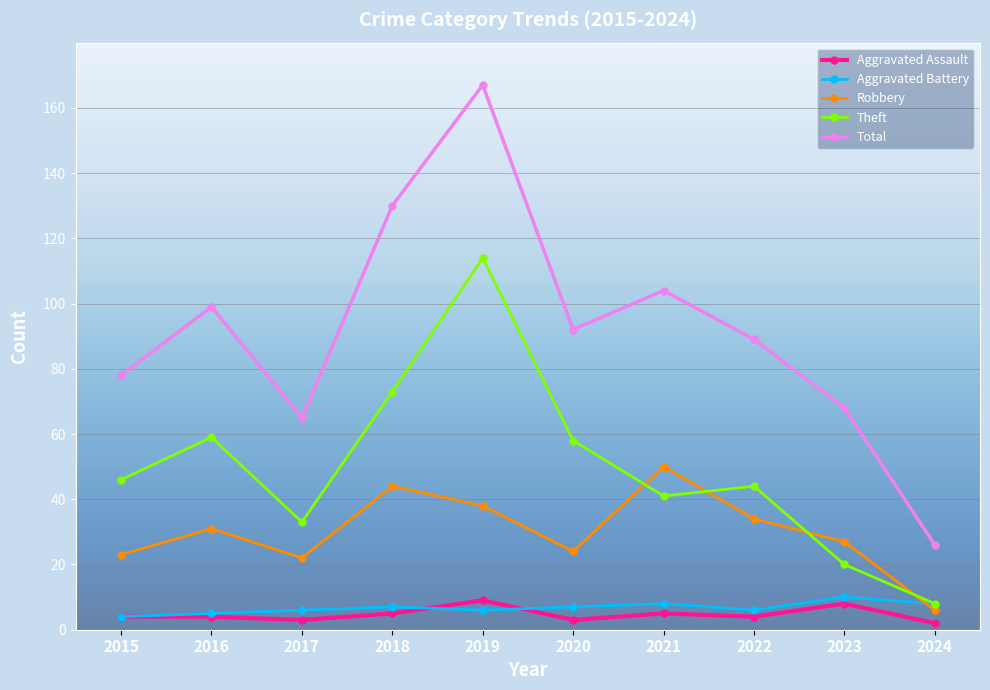

Which category has the highest value in the Aggravated Battery series?

2023